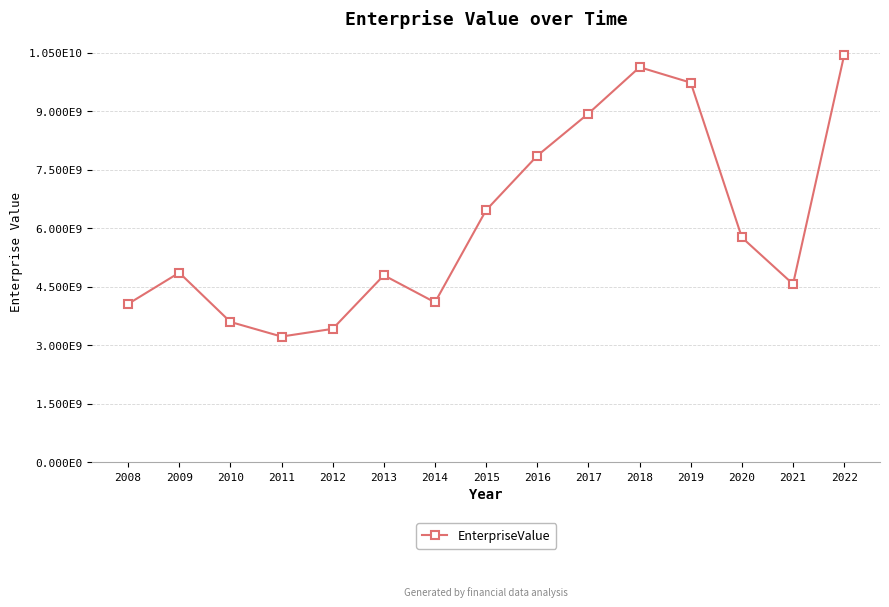

Where is the first local maximum?

2009